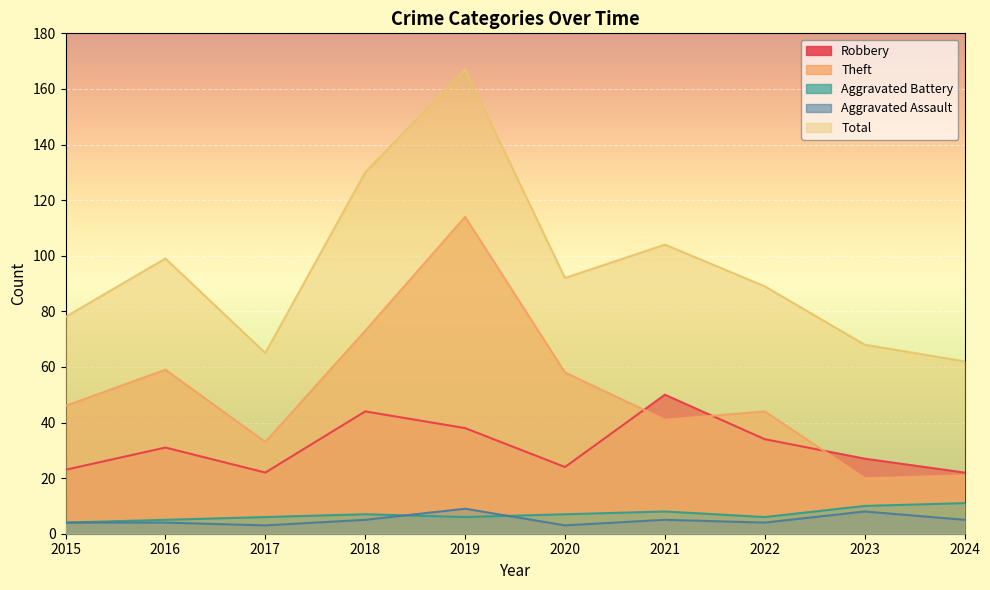

At 2022, list the series in order from largest to smallest.

Total, Theft, Robbery, Aggravated Battery, Aggravated Assault